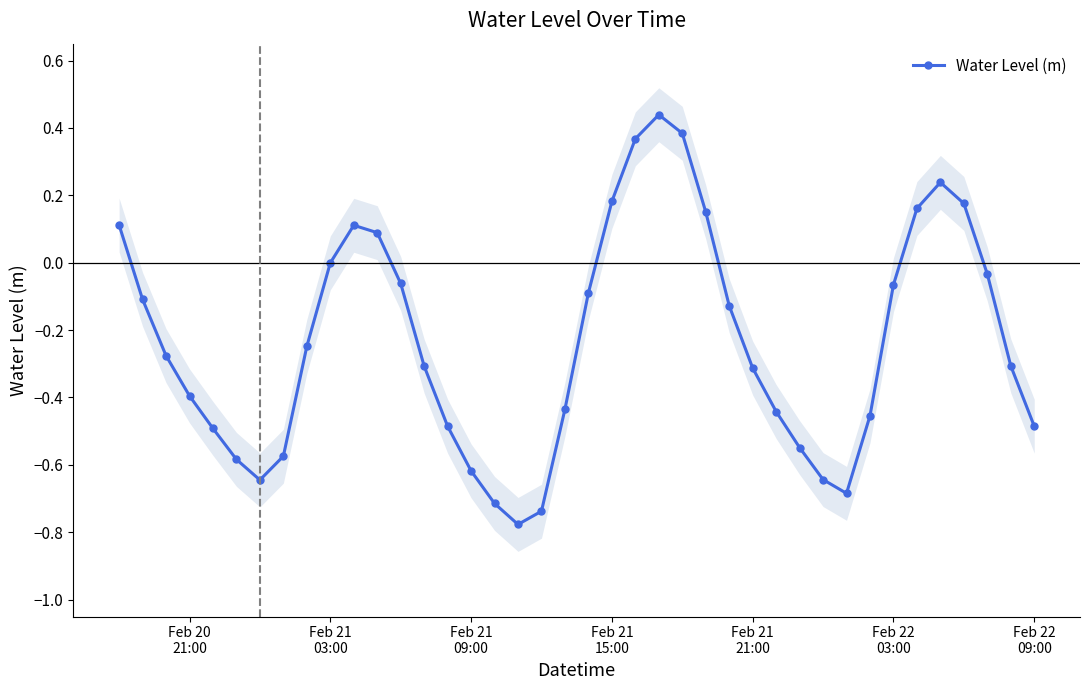

How many data points are above 0?

11